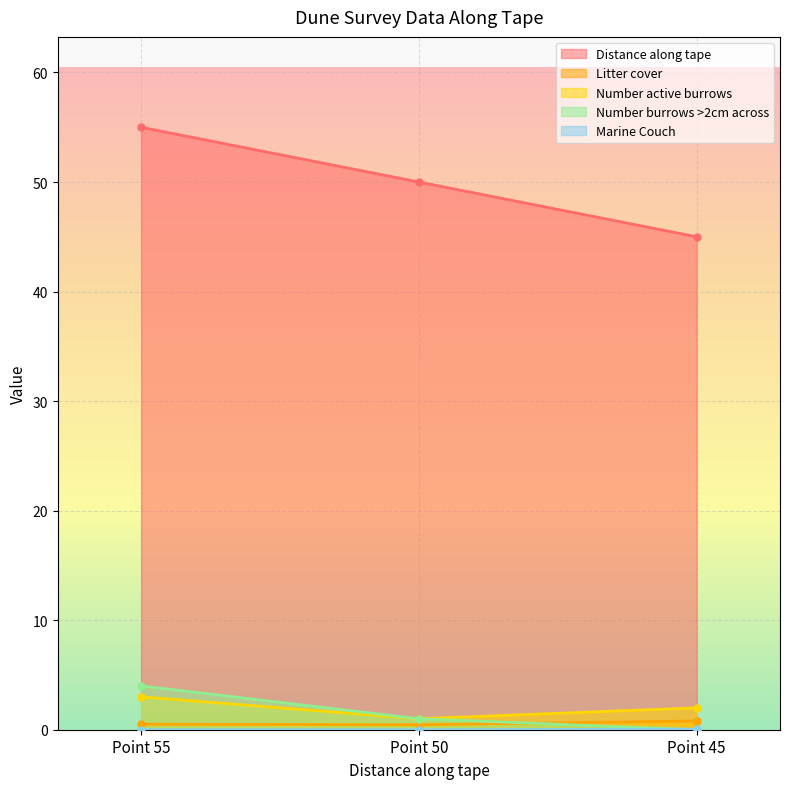

Read the Litter cover value at Point 50.

0.5